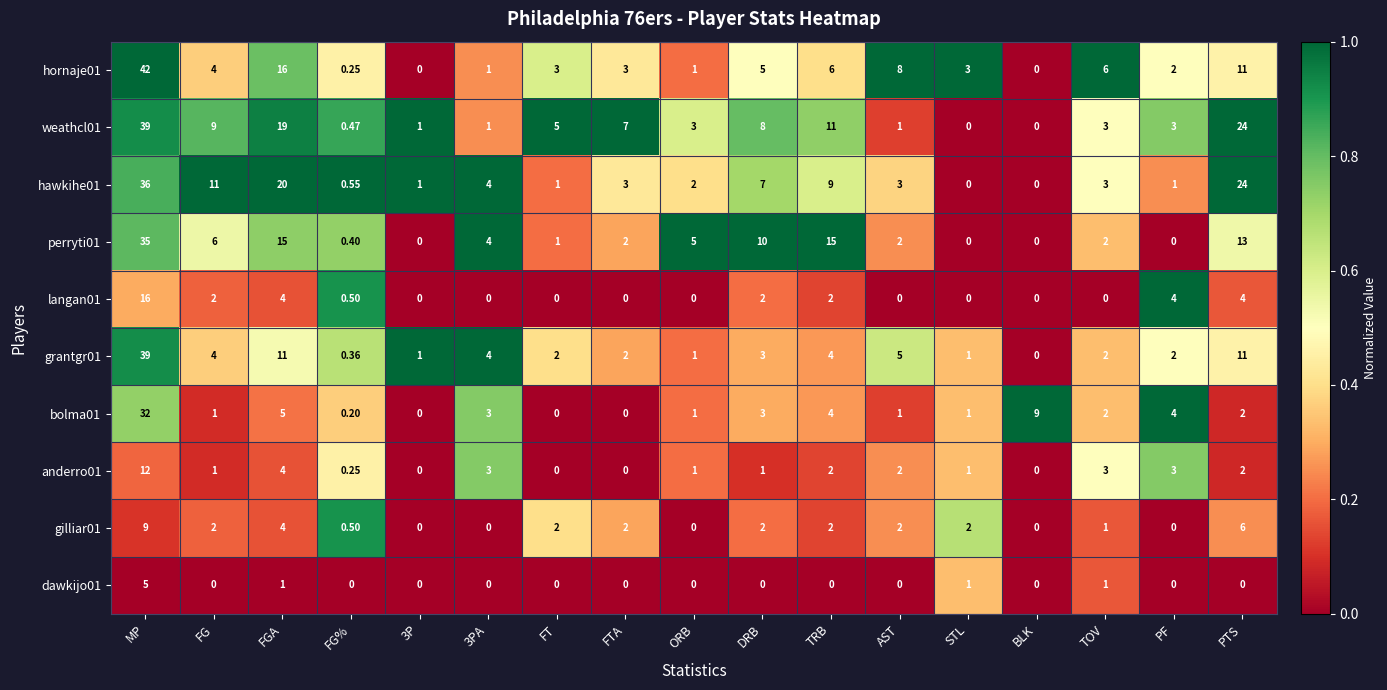

At which category does the chart reach its peak across all series?

MP